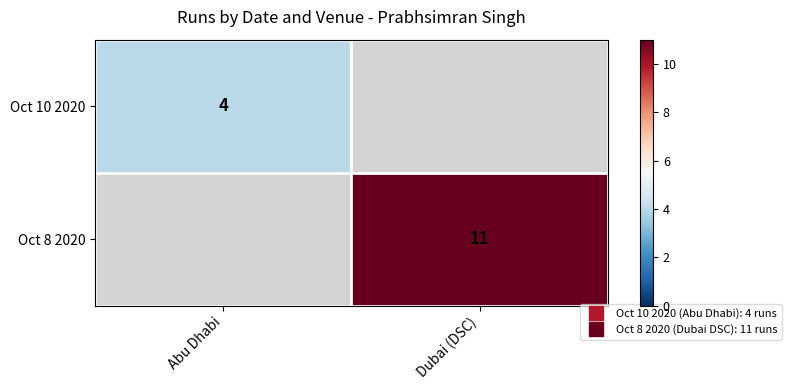

At which category does the chart reach its peak across all series?

Dubai (DSC)